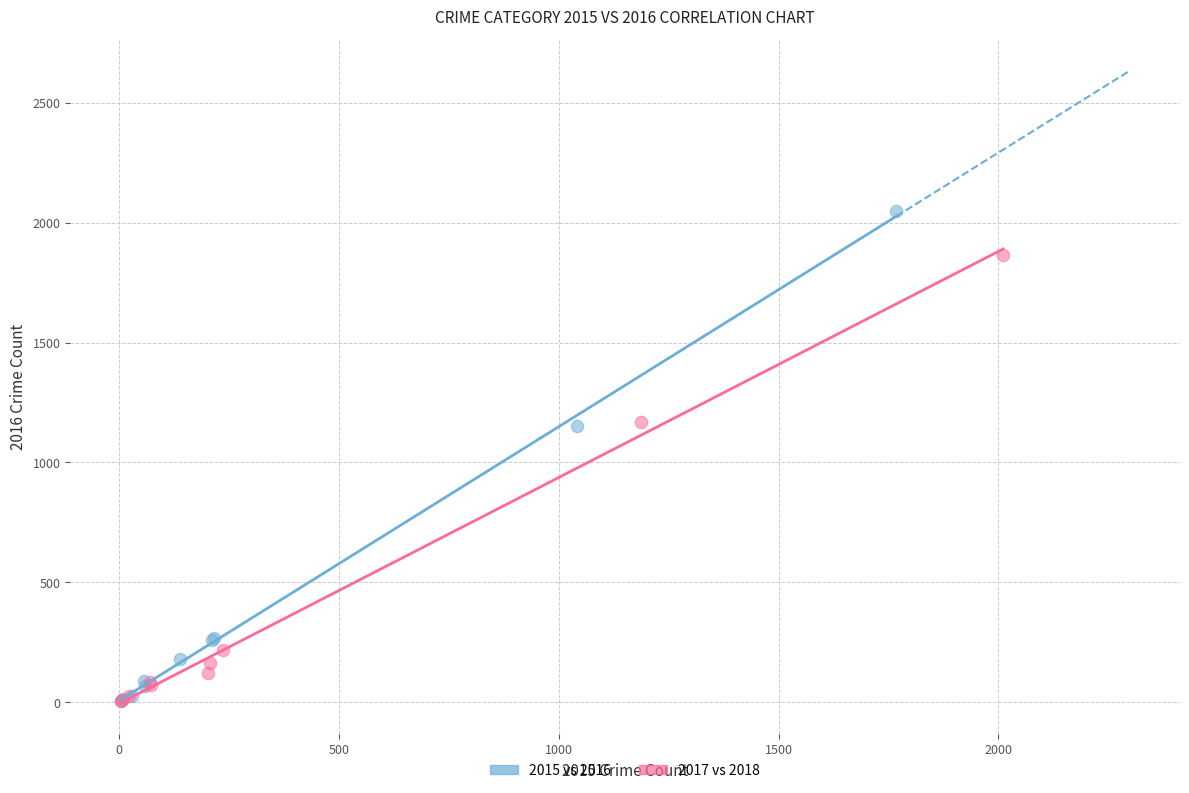

Which series has the largest Y range (max minus min)?

2015 vs 2016